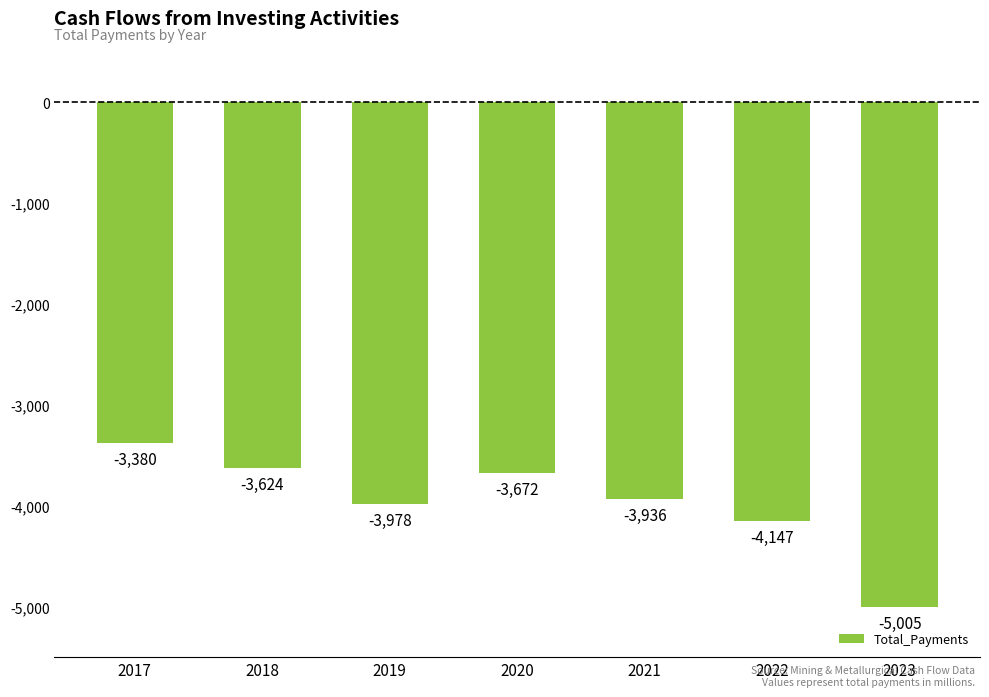

Are the bars grouped side by side (vs. stacked)?

No